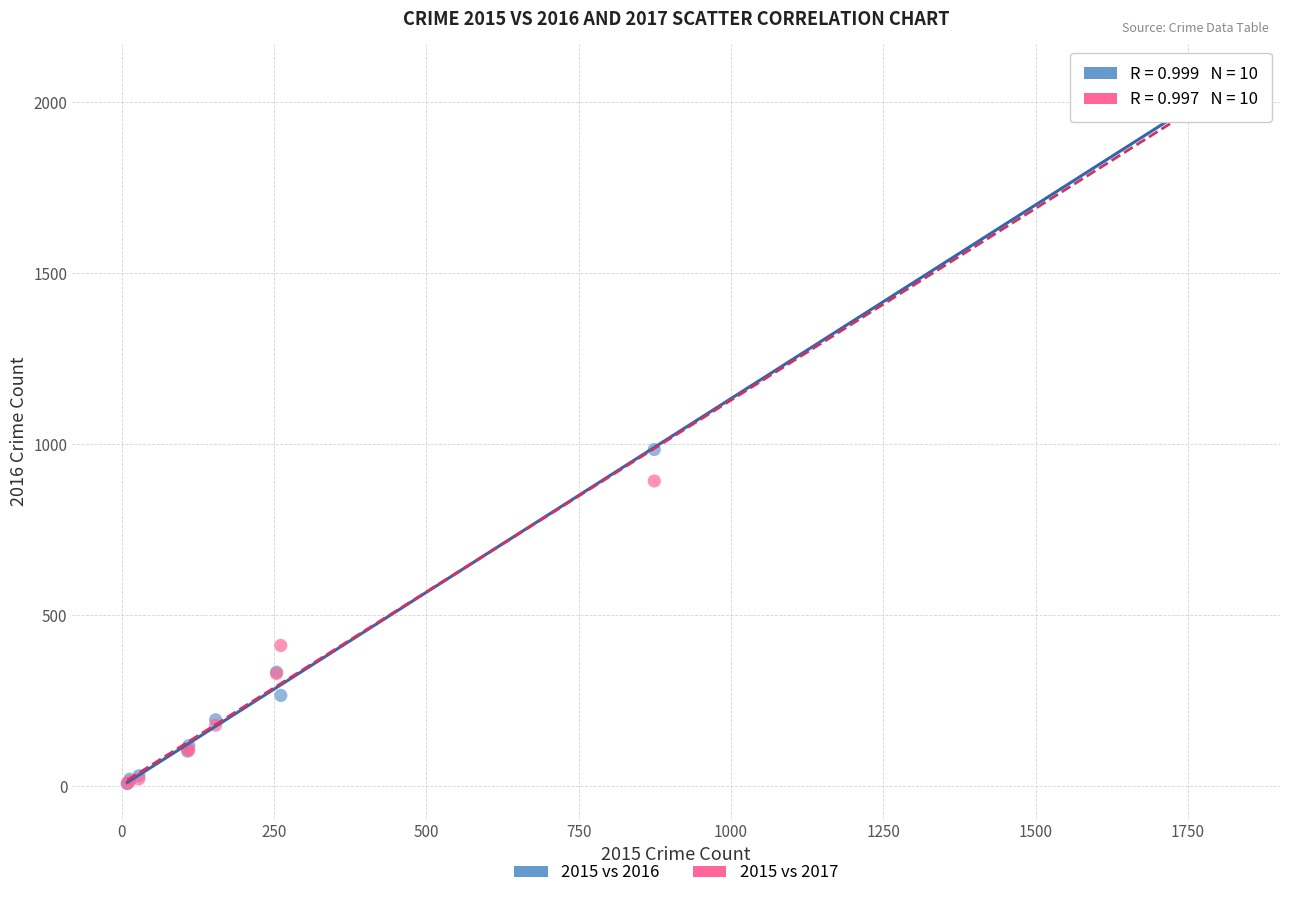

Across all series, what Y value is closest to 1036?

984